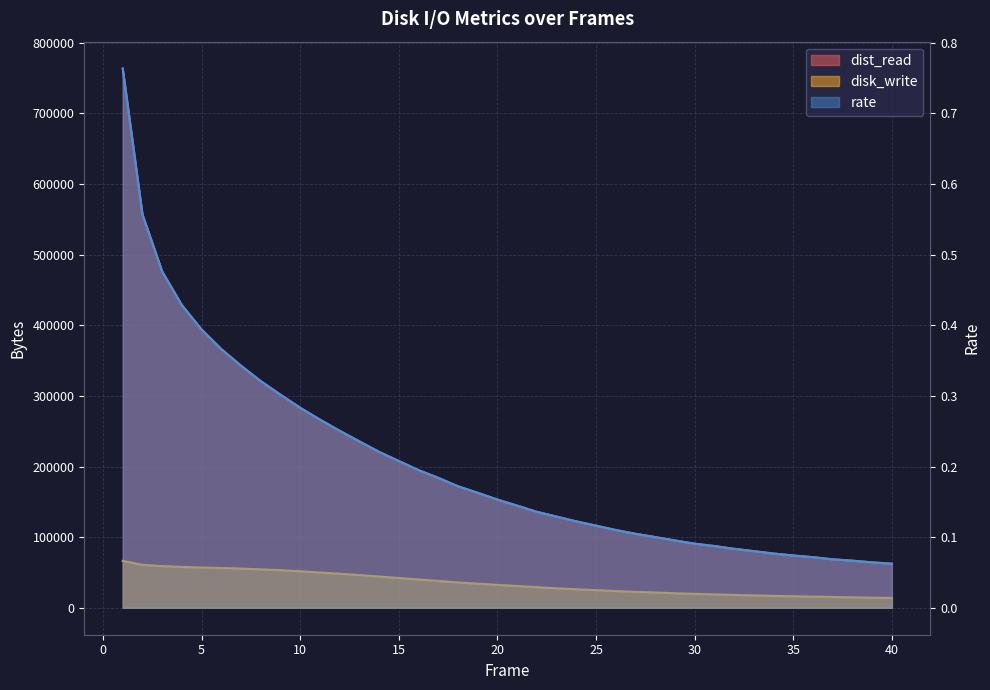

What is the spread (max minus min) of values at 17?

183969.8